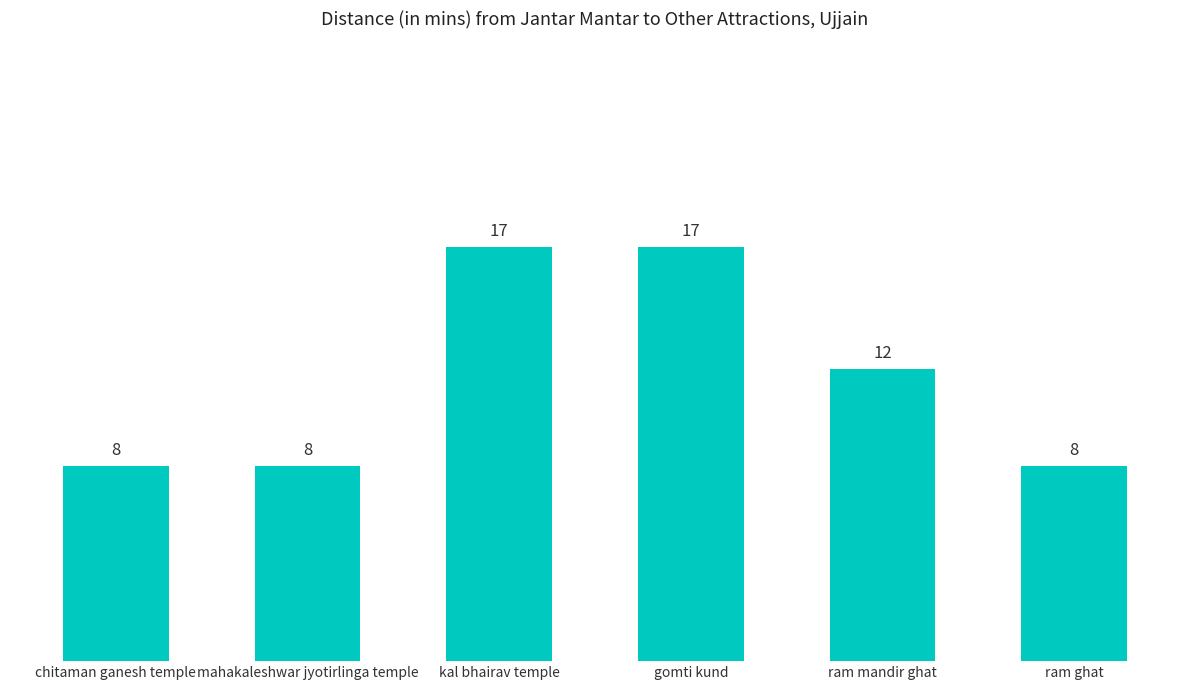

At which label is the value closest to 12?

ram mandir ghat